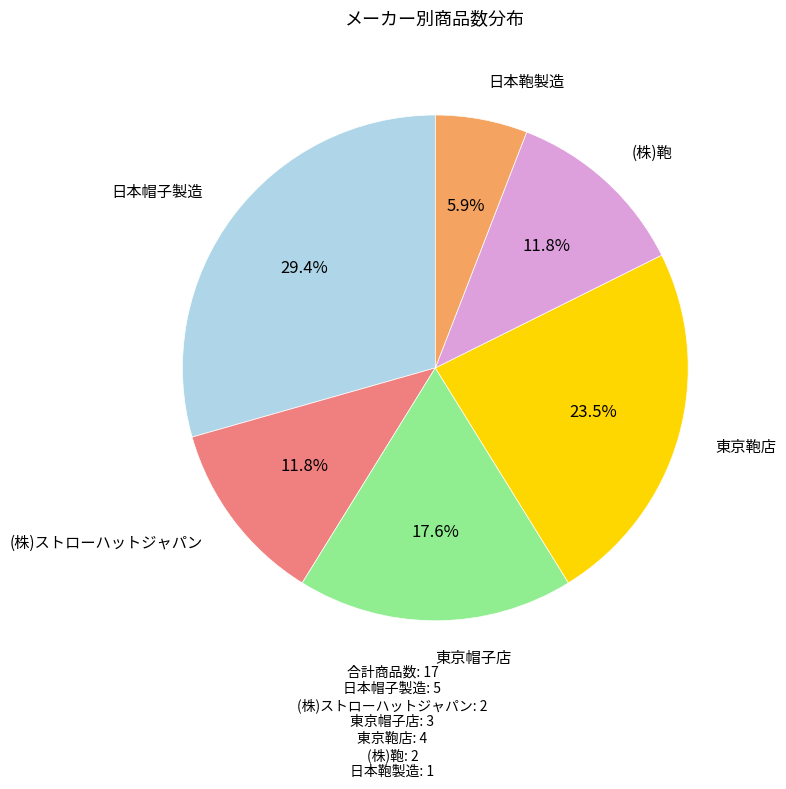

Is there a majority slice in this chart?

No